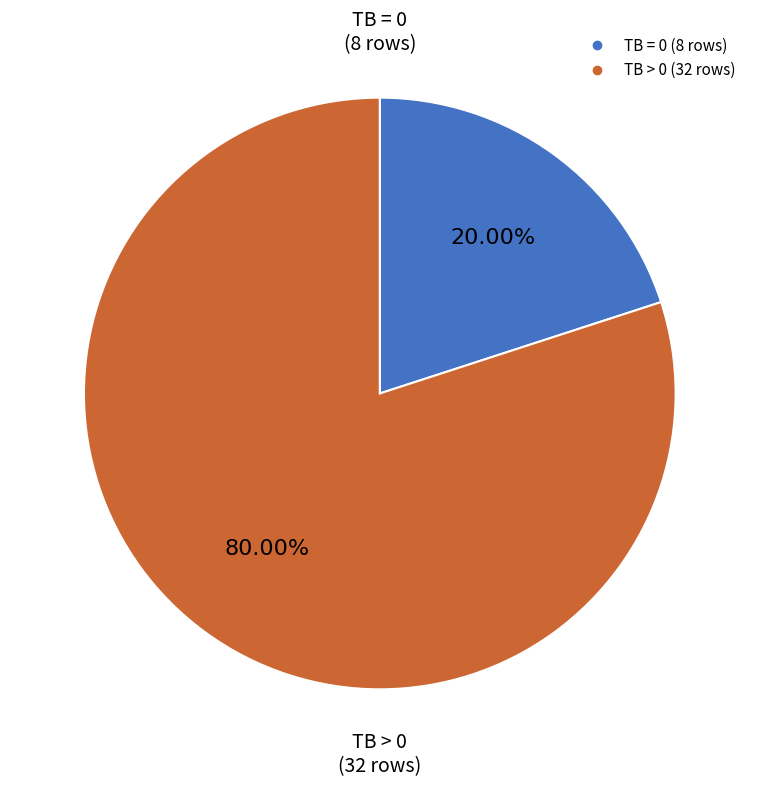

Which has a higher value, TB = 0 or TB > 0?

TB > 0